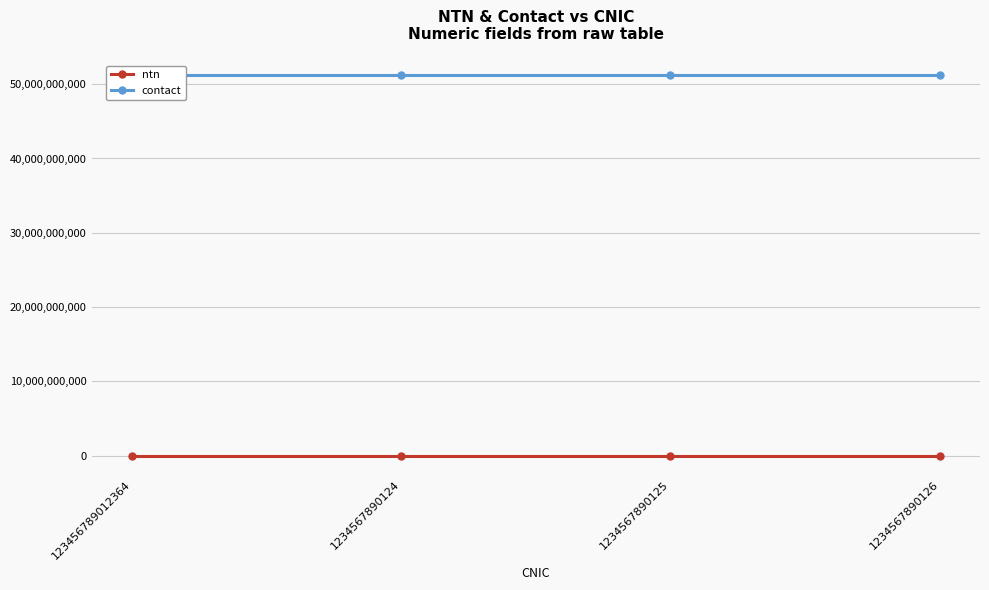

What position from the right is 1234567890125?

2